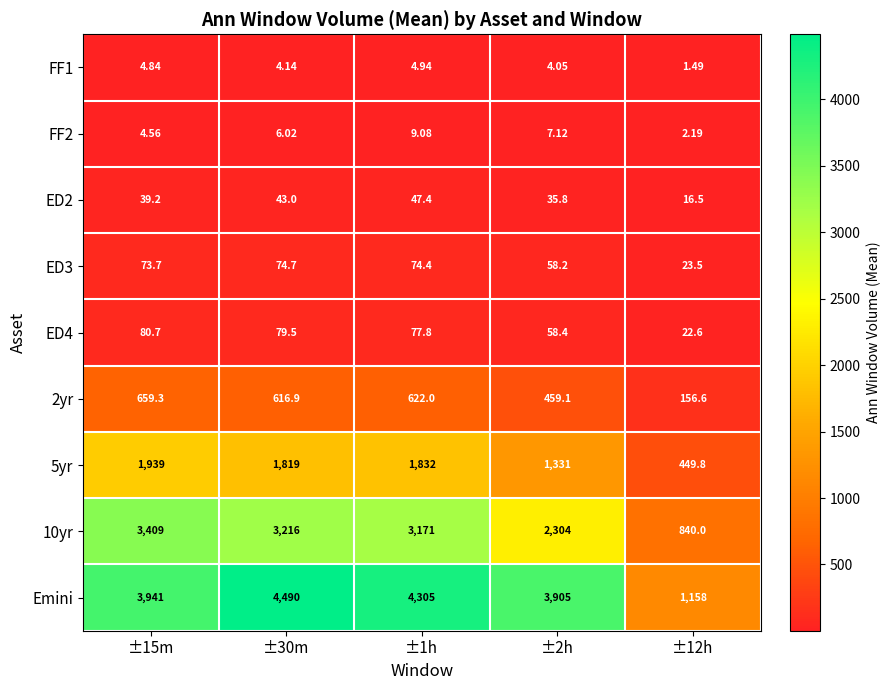

Which series has the largest total across all categories?

Emini